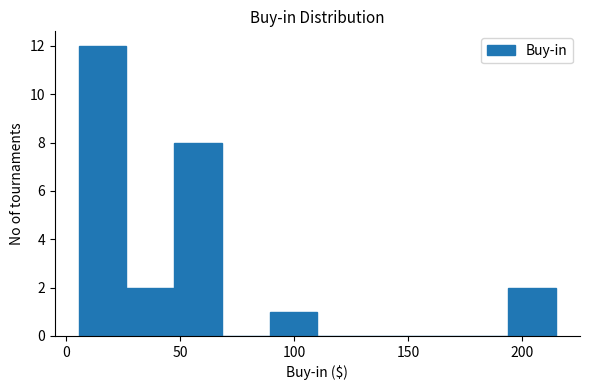

Reading left to right, list every bar in this chart as the range it spans on the x-axis followed by its height. Neither the bar edges nor the heights are printed on the chart, so give them approximately, as read against the axes.

5 to 25: 12
25 to 45: 2
45 to 70: 8
70 to 90: 0
90 to 110: 1
110 to 130: 0
130 to 150: 0
150 to 175: 0
175 to 195: 0
195 to 215: 2